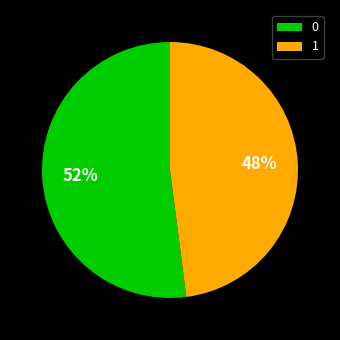

Does 1 represent more than half of the total?

No